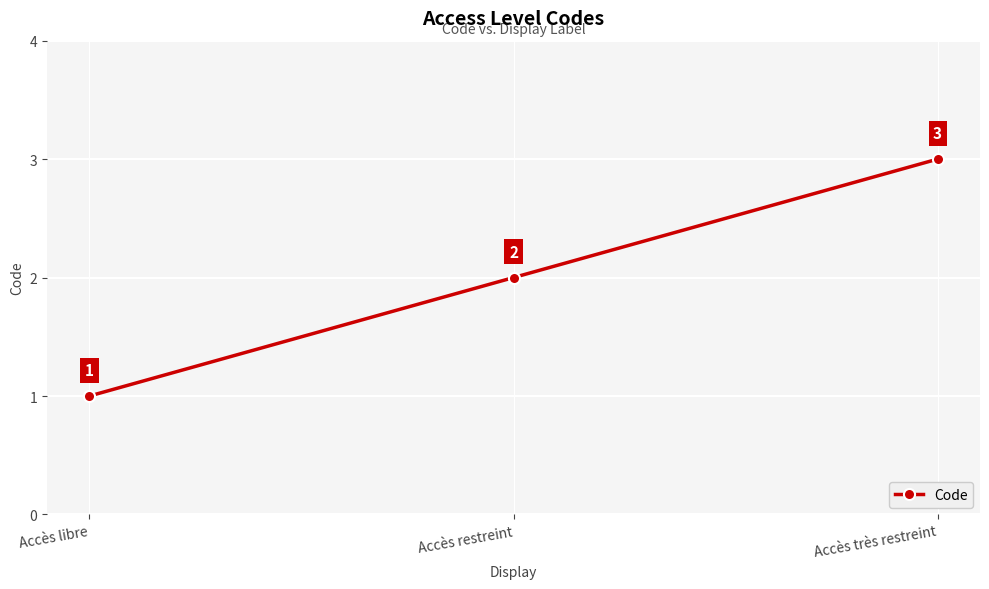

Rank the categories by value from lowest to highest.

Accès libre, Accès restreint, Accès très restreint